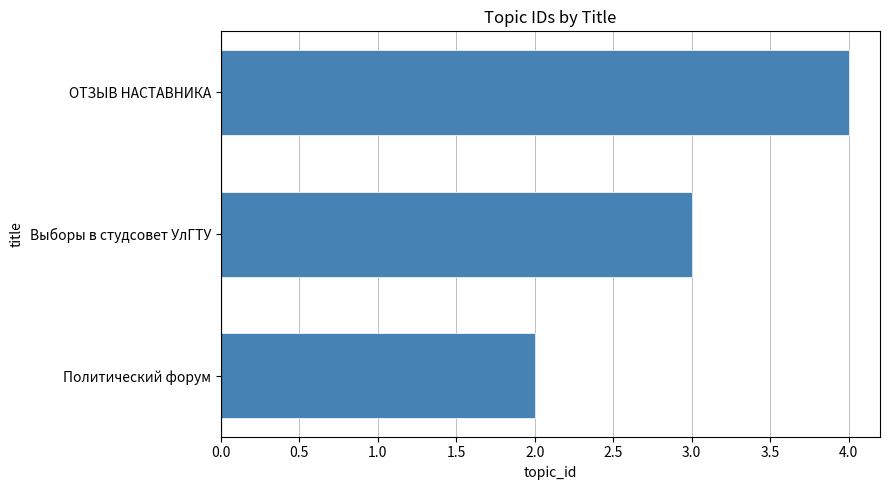

At which label is the value closest to 3?

Выборы в студсовет УлГТУ